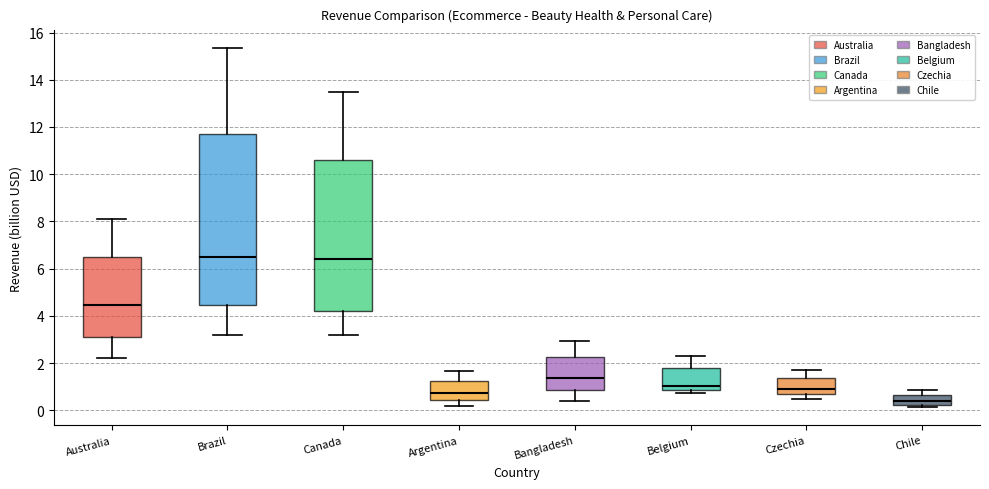

Where is the lower edge of the box for Argentina on the y-axis? The values are not printed on the chart, so give them approximately, as read against the axis.

0.4